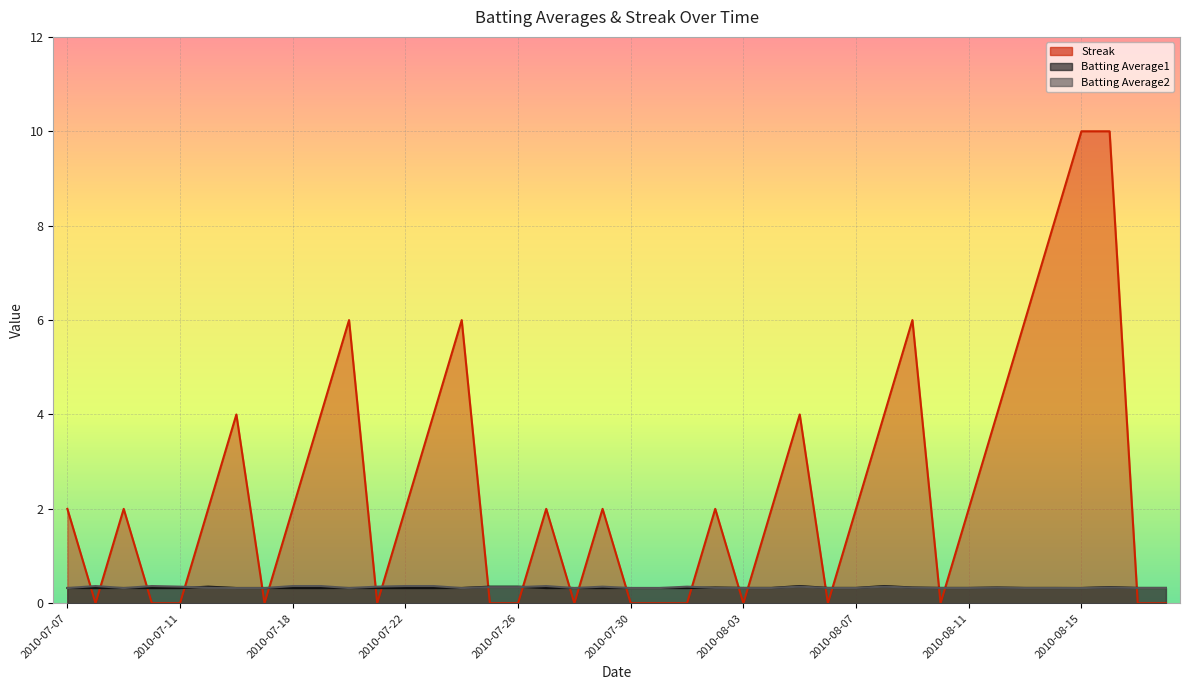

Does the chart display data point markers on the line(s)?

No